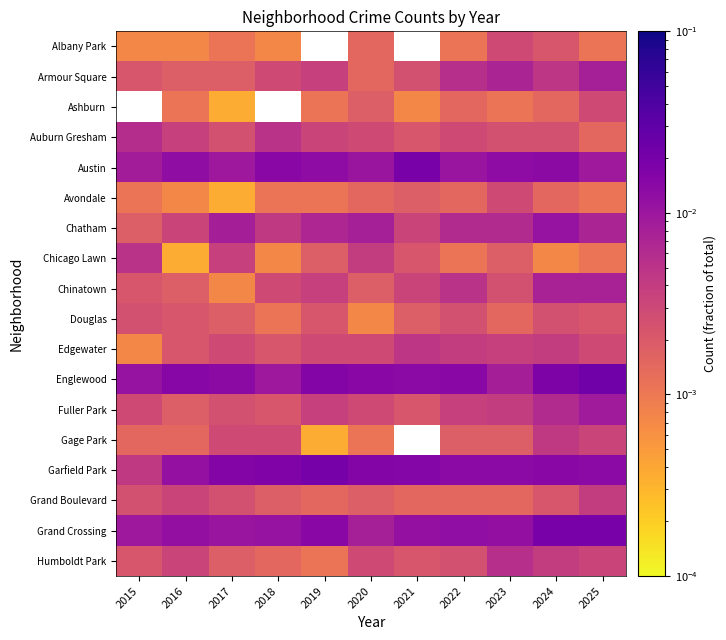

Is it true that Humboldt Park equals 0.0 at 2022?

False